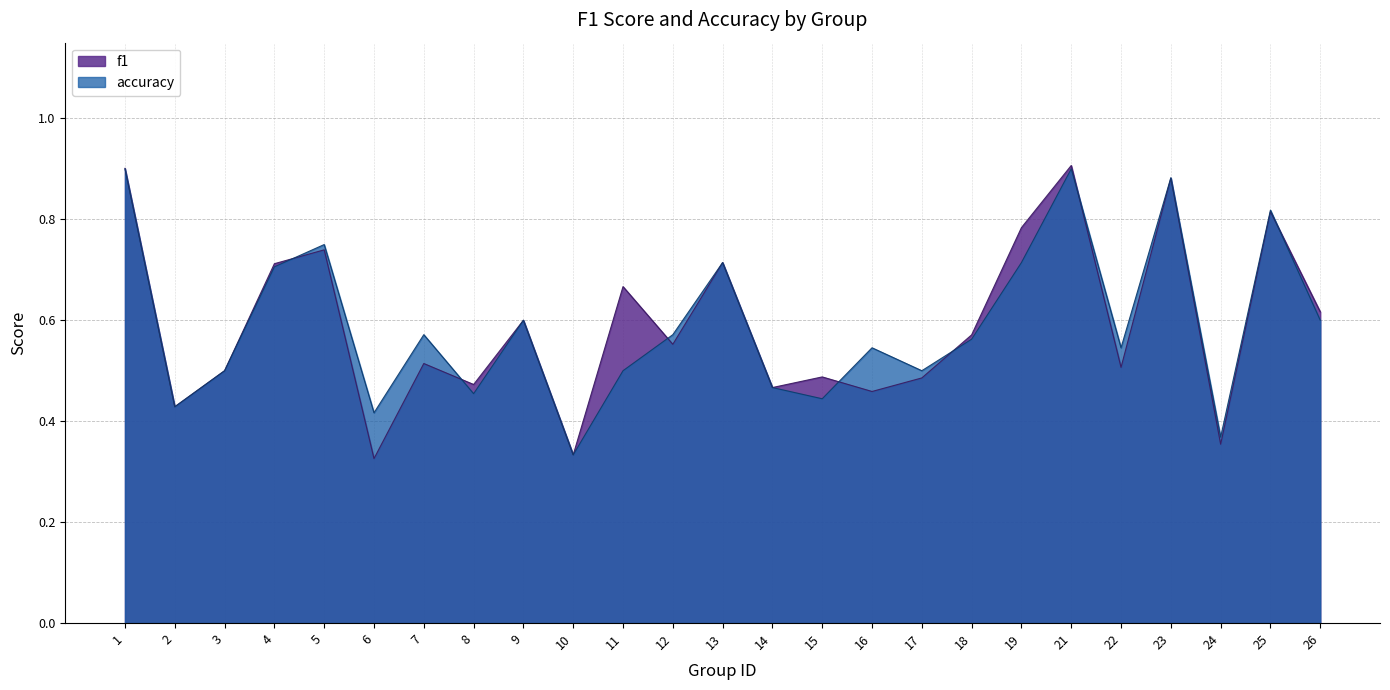

What is the minimum value shown in the chart?

0.3